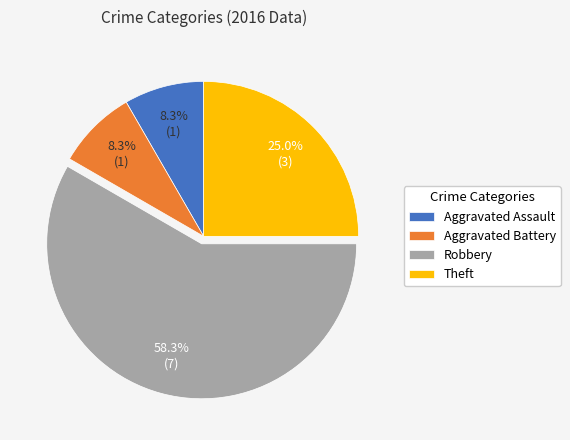

How many slices are in this pie chart?

4